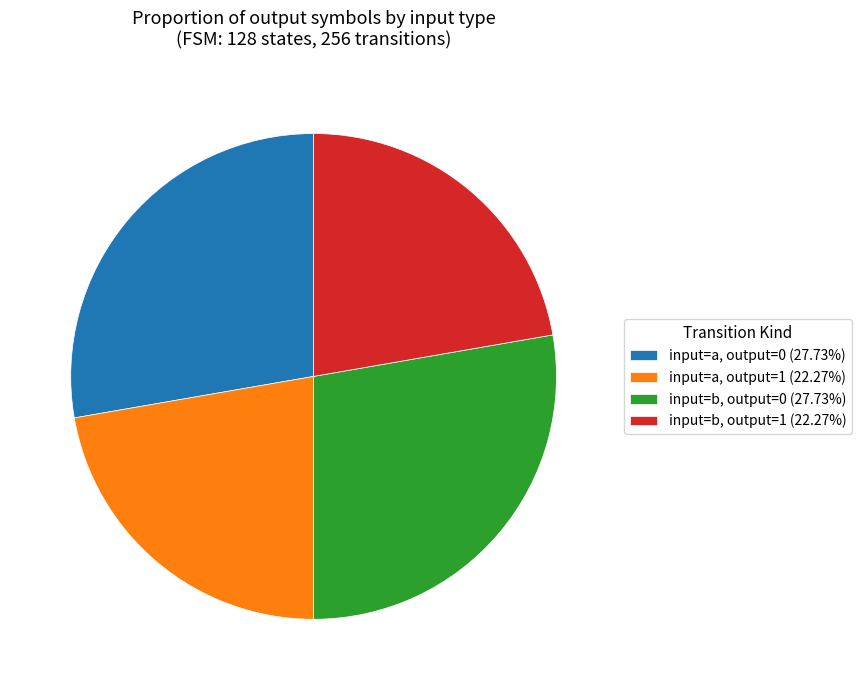

Approximately how many times larger is the value at input=b, output=1 (22.27%) compared to input=a, output=0 (27.73%)?

0.8